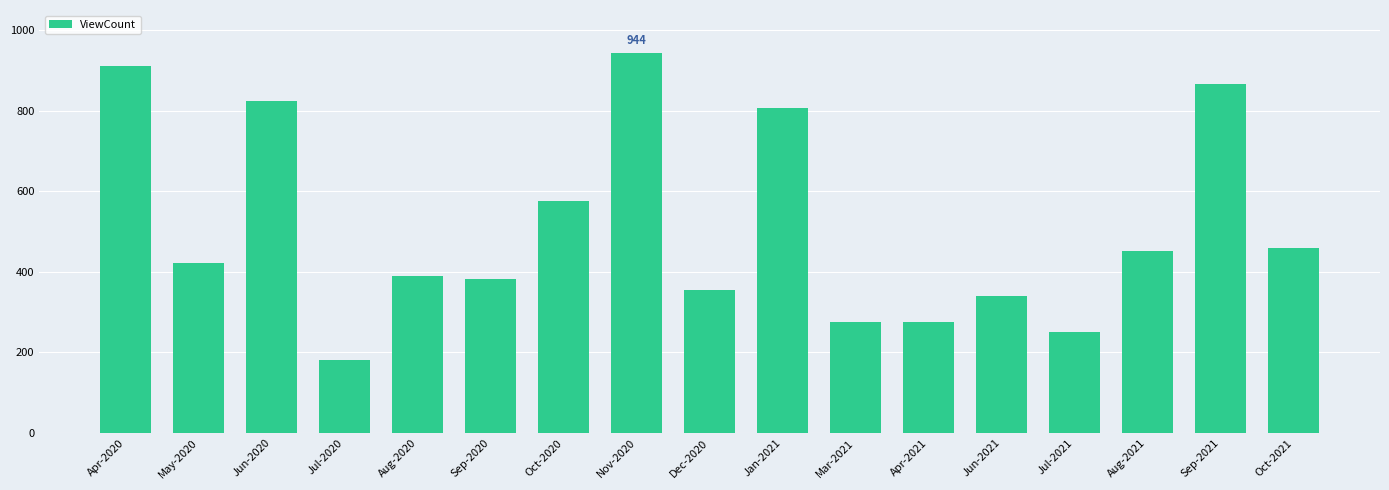

Between Jul-2021 and Mar-2021, which is larger?

Mar-2021